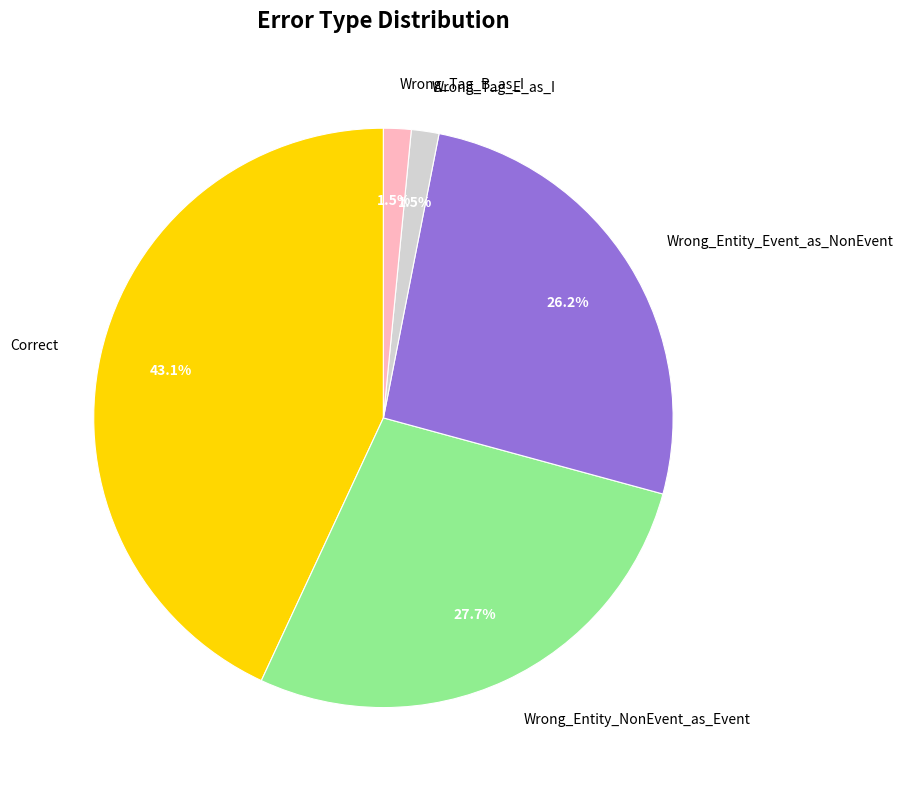

How many segments does this pie chart have?

5